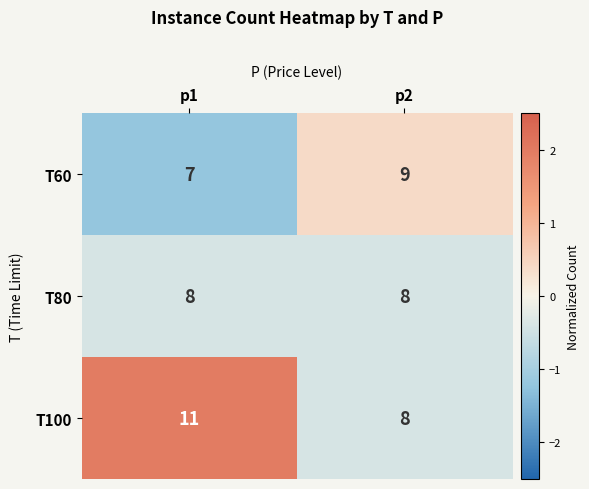

Which series has the largest total across all categories?

T100